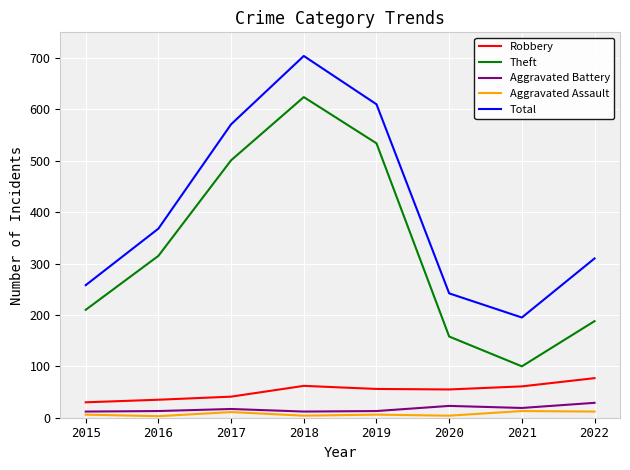

What is the lowest value of the Total series?

195